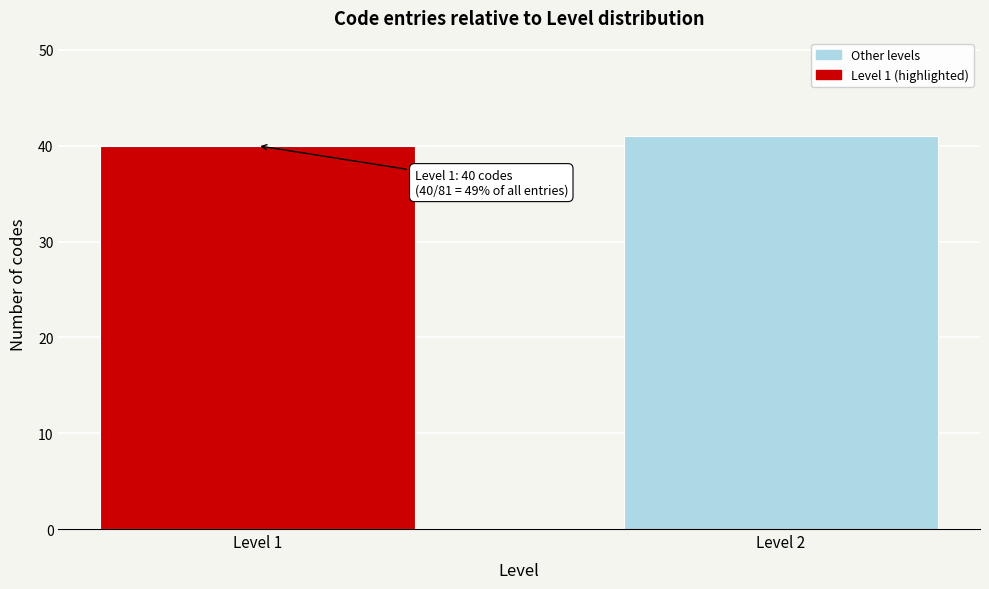

Reading left to right, transcribe all the data shown in this chart.

Level 1=40	Level 2=41